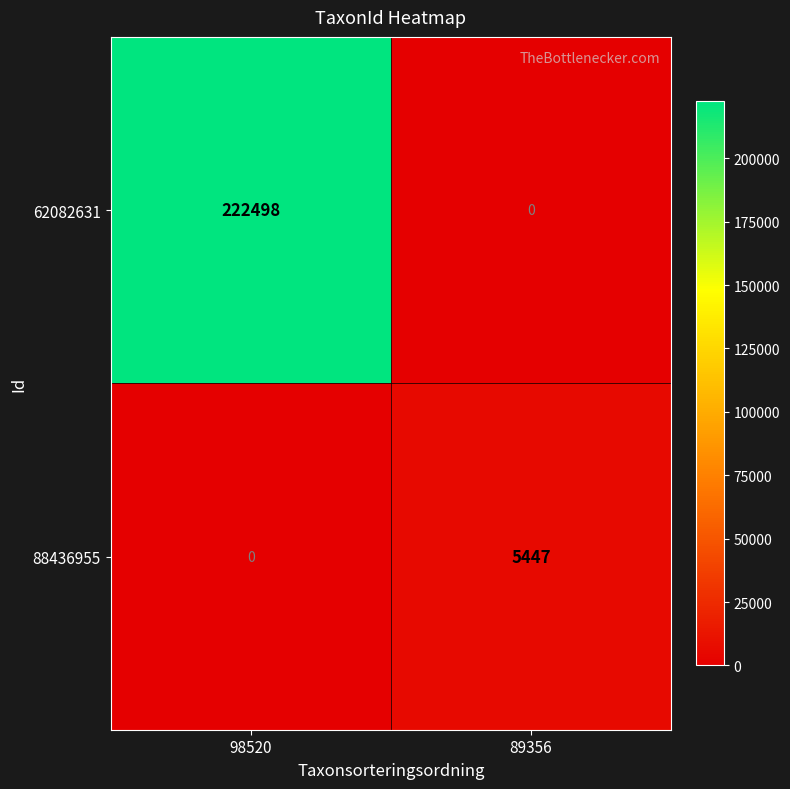

Reading left to right, extract all data points from this chart.

62082631: 222498	0
88436955: 0	5447